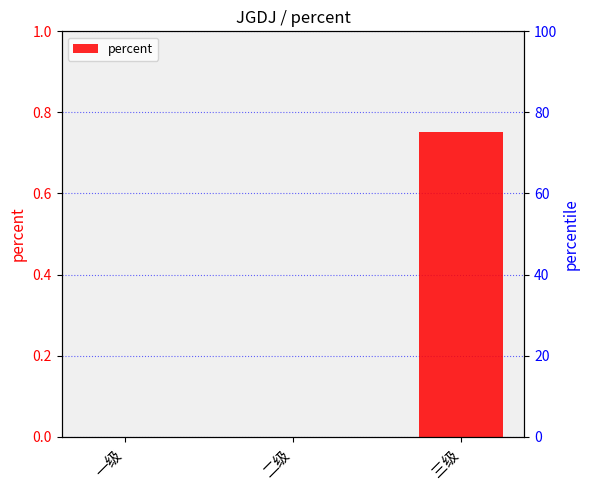

What is the change in value from 一级 to 三级?

+0.8